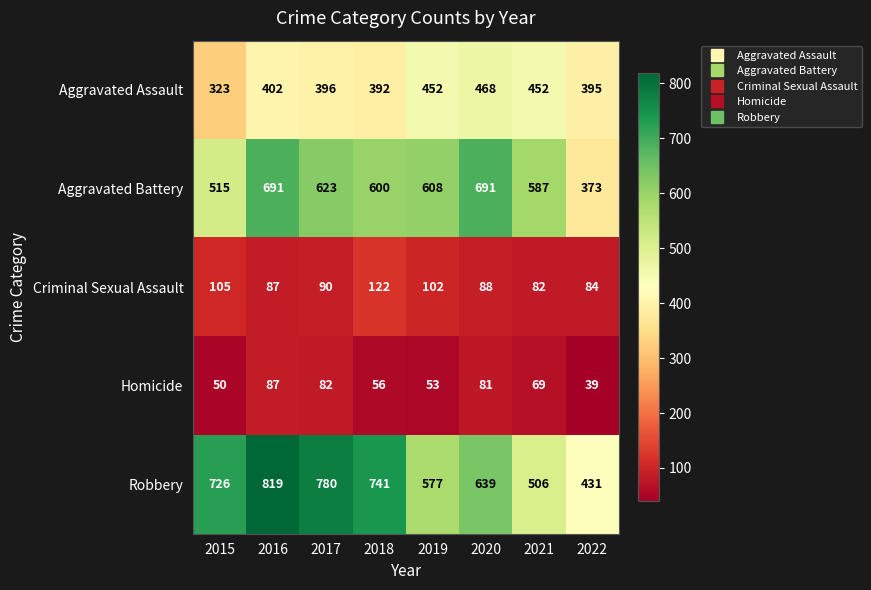

Which category has the lowest value in the Homicide series?

2022